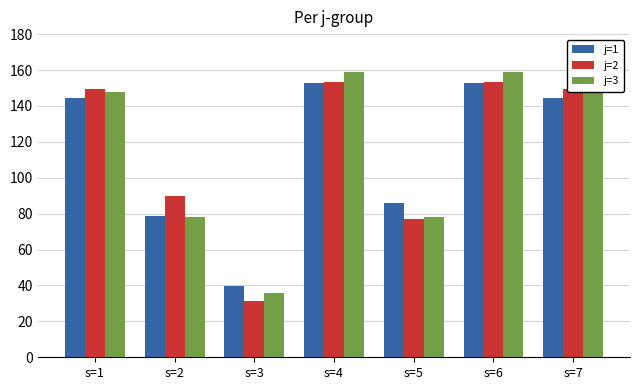

What is the difference between the highest and lowest values at s=6?

6.2